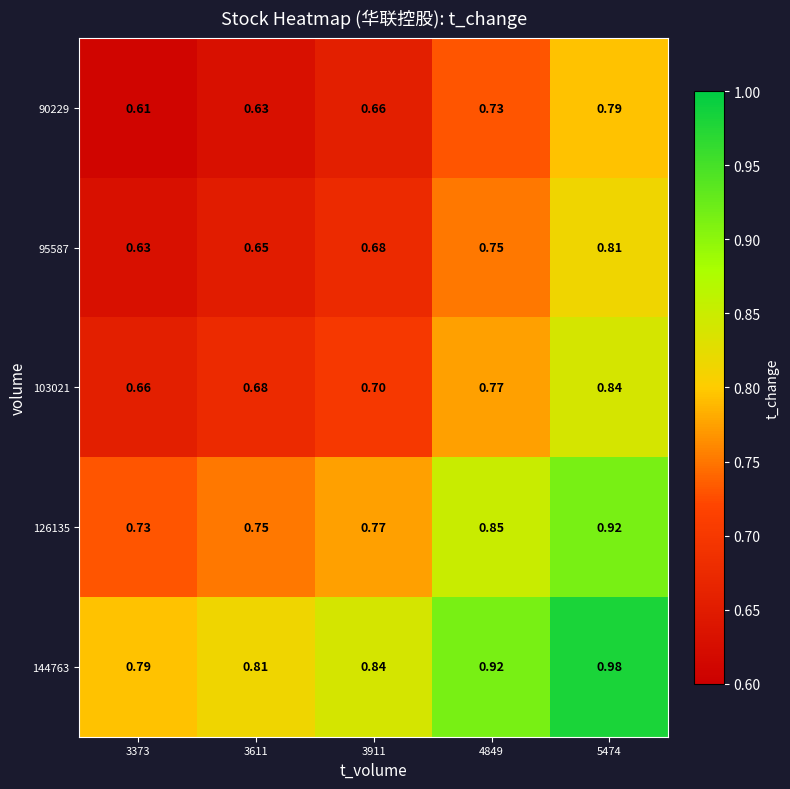

Is the value of 90229 at 5474 greater than the value of 95587 at 3911?

Yes